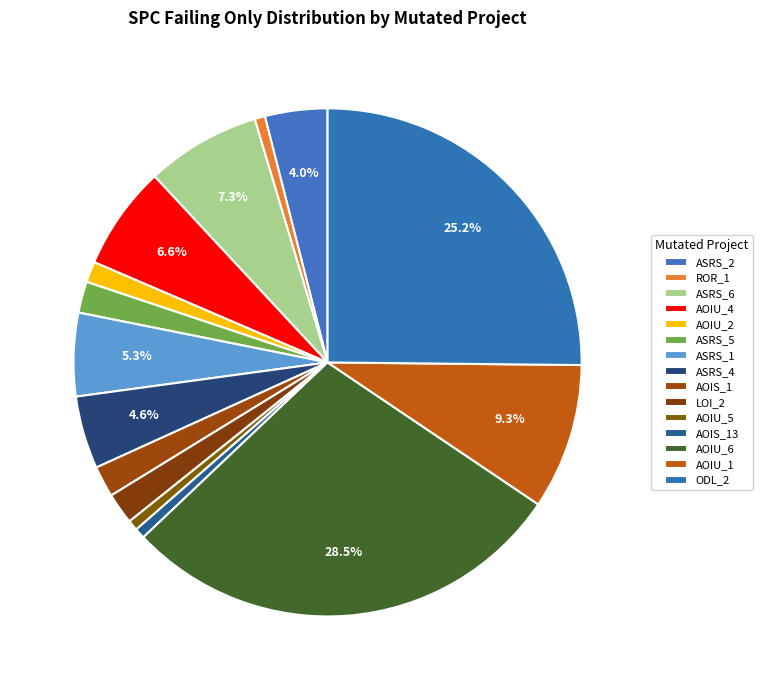

Is there a majority slice in this chart?

No